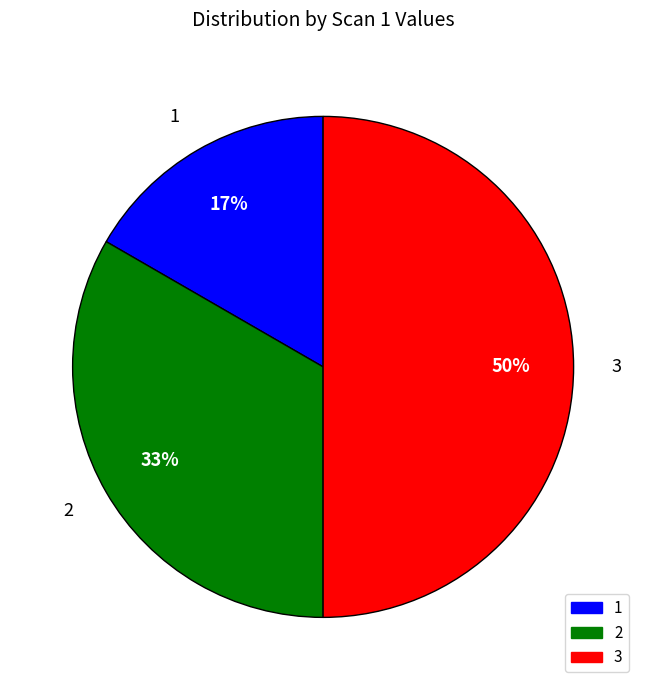

Do 2 and 3 together represent more than half of the pie?

Yes